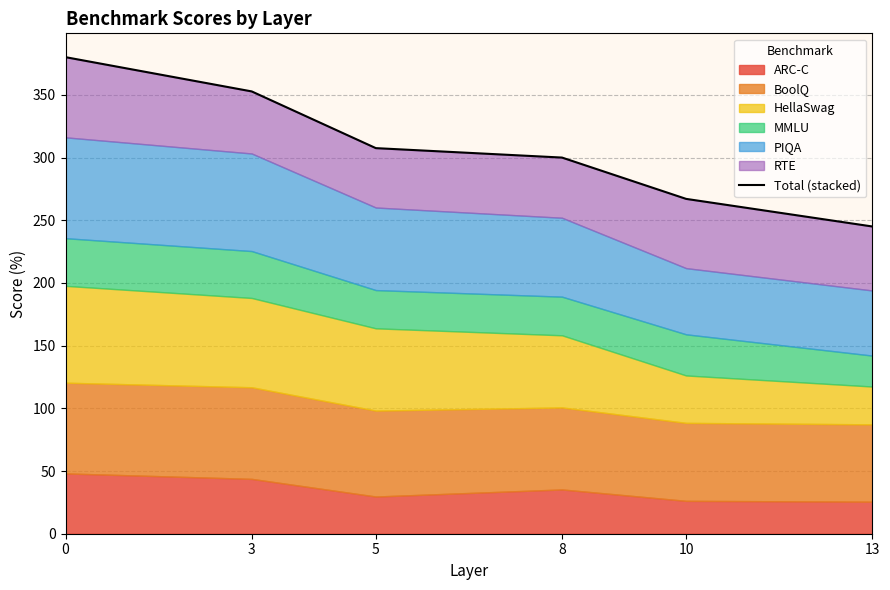

Reading left to right, what are all the values shown in this chart?

380.1	352.8	307.6	300.0	267.1	245.1